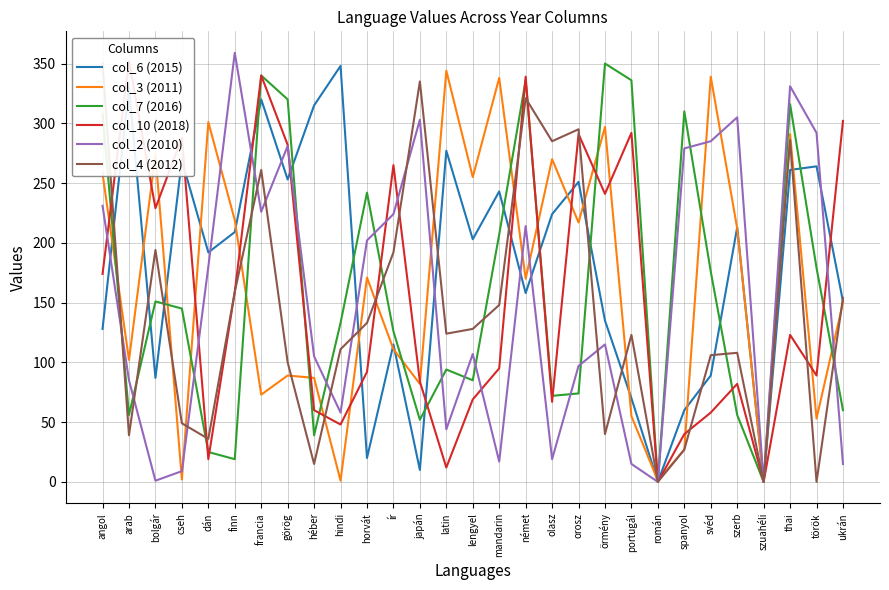

What is the value of the col_4 (2012) point at the 8th from the left?

100